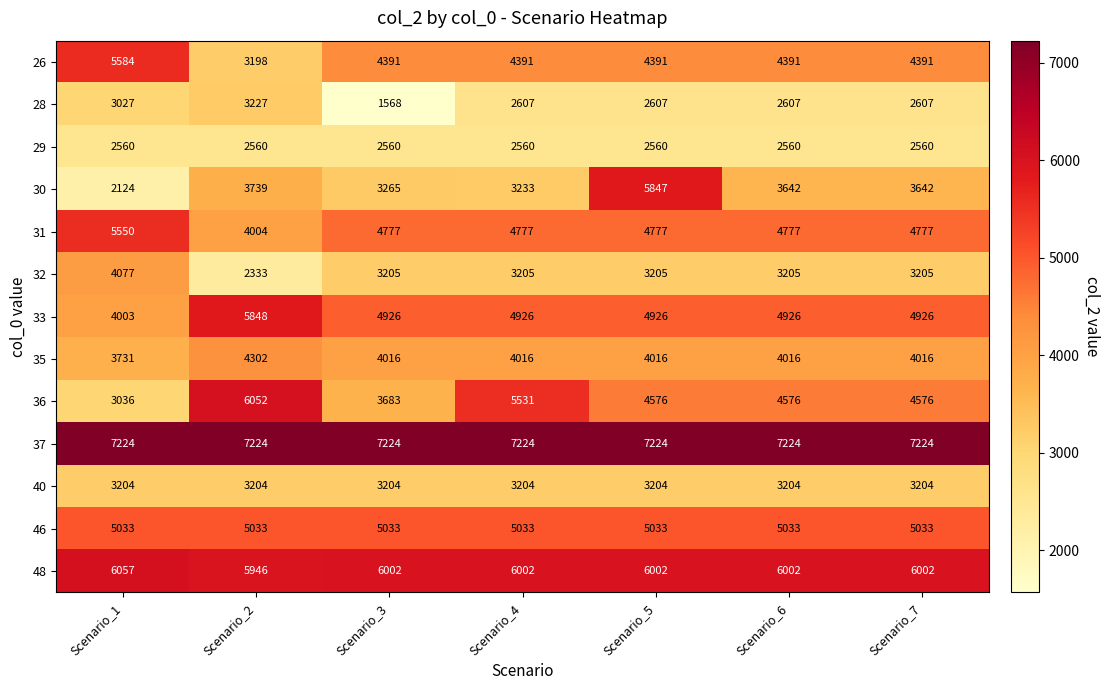

List the series in order of their peak value, highest first.

37, 48, 36, 33, 30, 26, 31, 46, 35, 32, 28, 40, 29